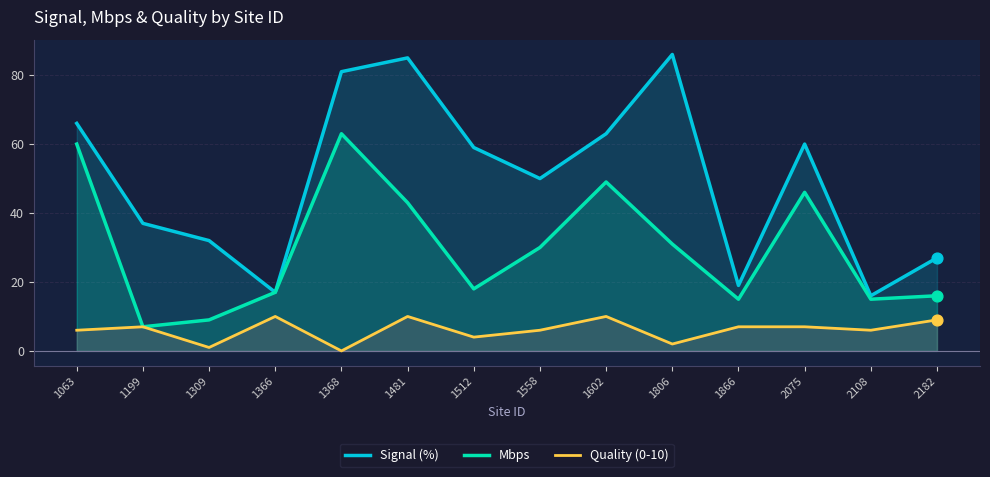

What are all the series names shown in the legend?

Signal (%), Mbps, Quality (0-10)